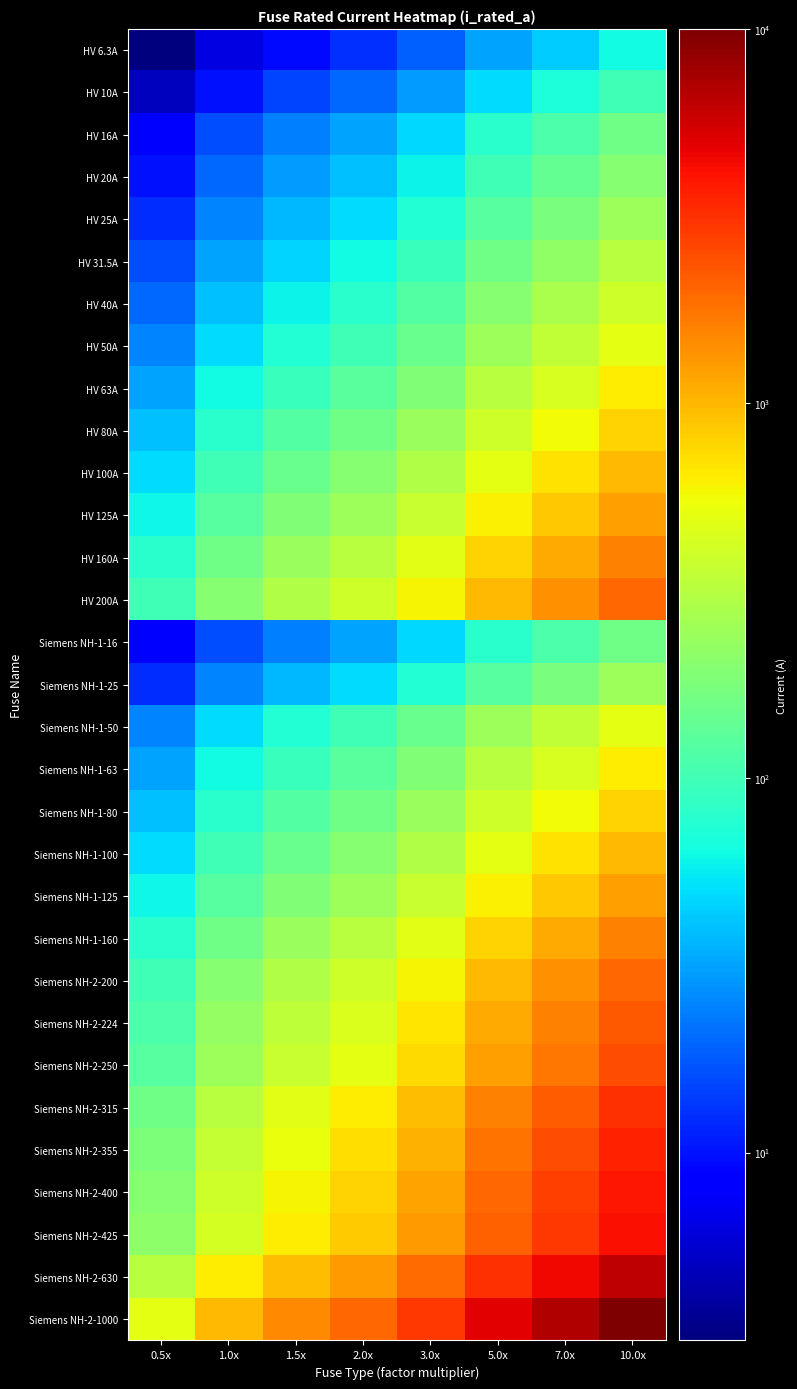

At which category does the chart reach its minimum across all series?

0.5x